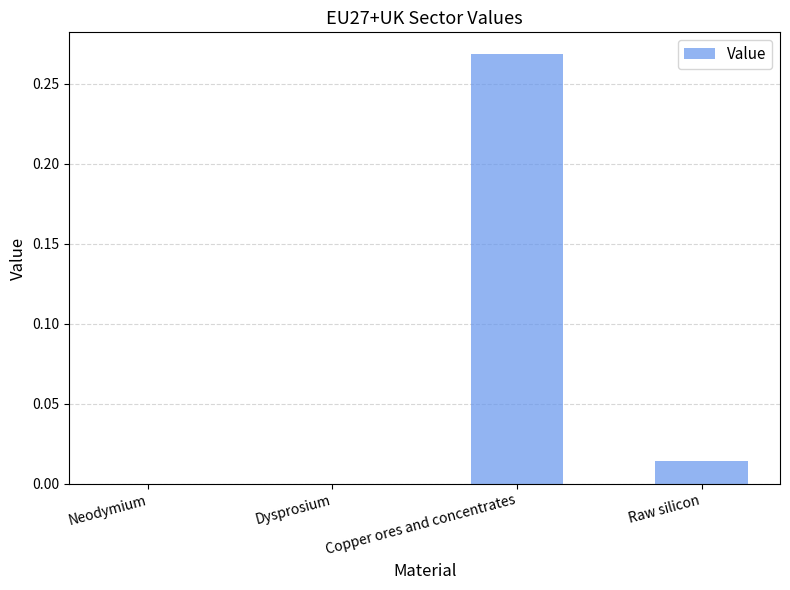

Which label corresponds to the largest value in the chart?

Copper ores and concentrates